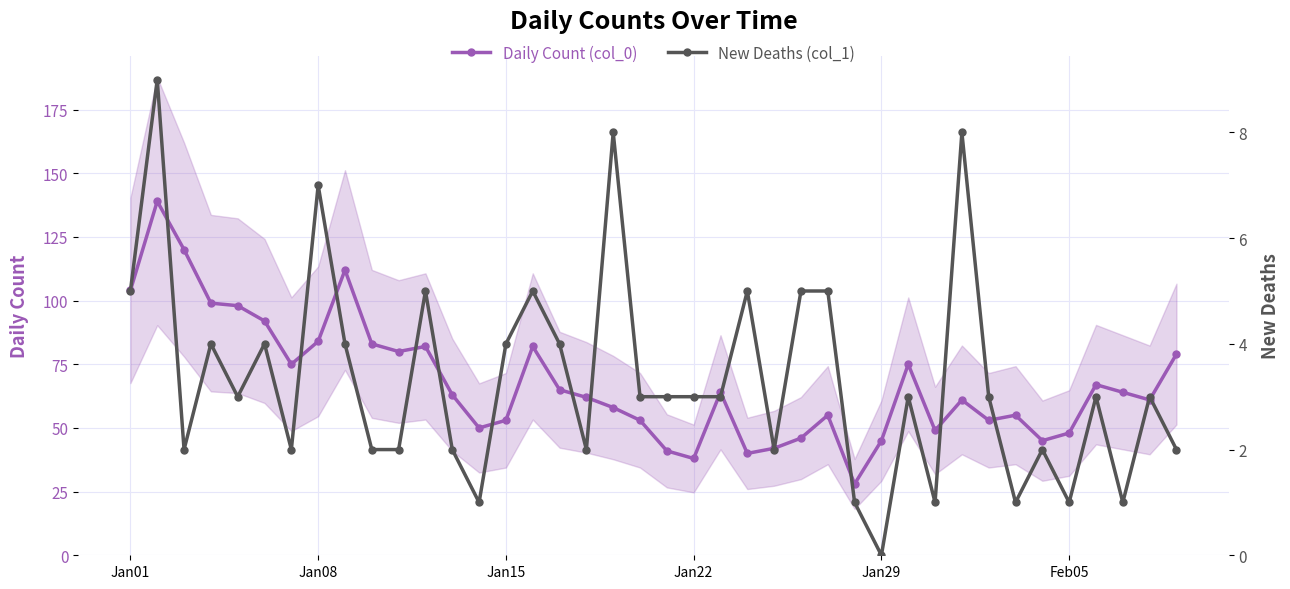

How many values in the New Deaths (col_1) series are below 3?

16